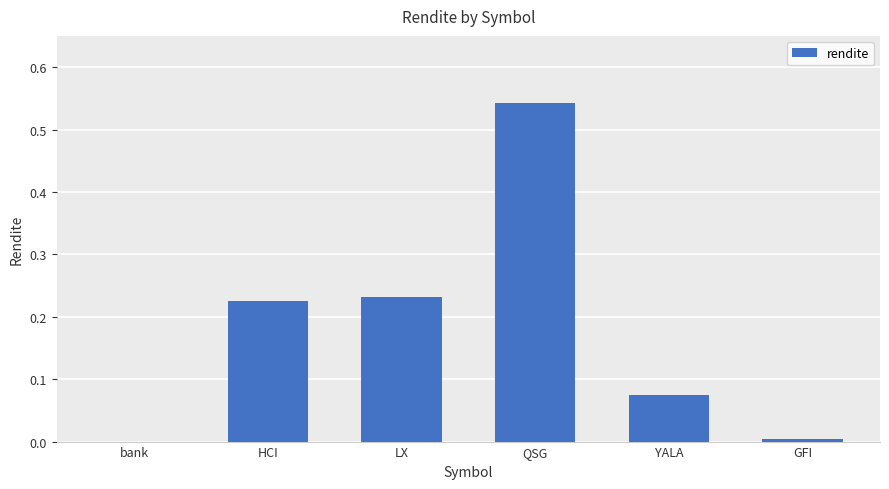

Which label corresponds to the largest value in the chart?

QSG